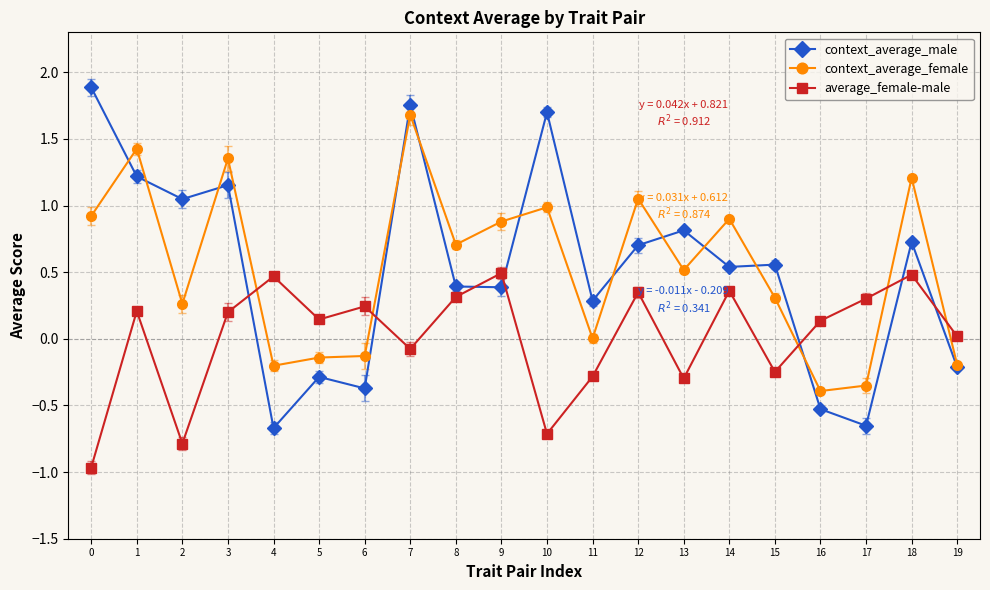

Rank the series by their maximum value, from highest to lowest.

context_average_male, context_average_female, average_female-male